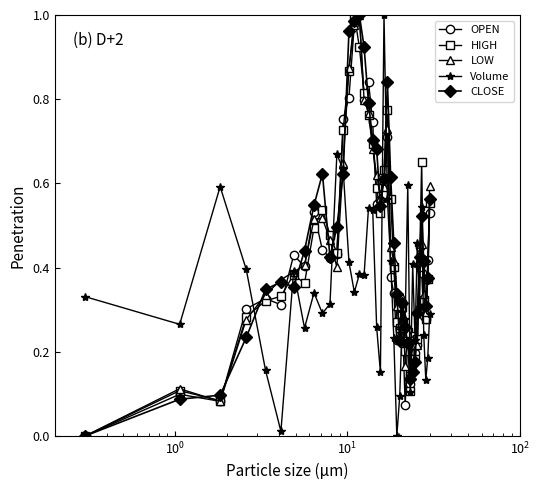

Does the chart display data point markers on the line(s)?

Yes